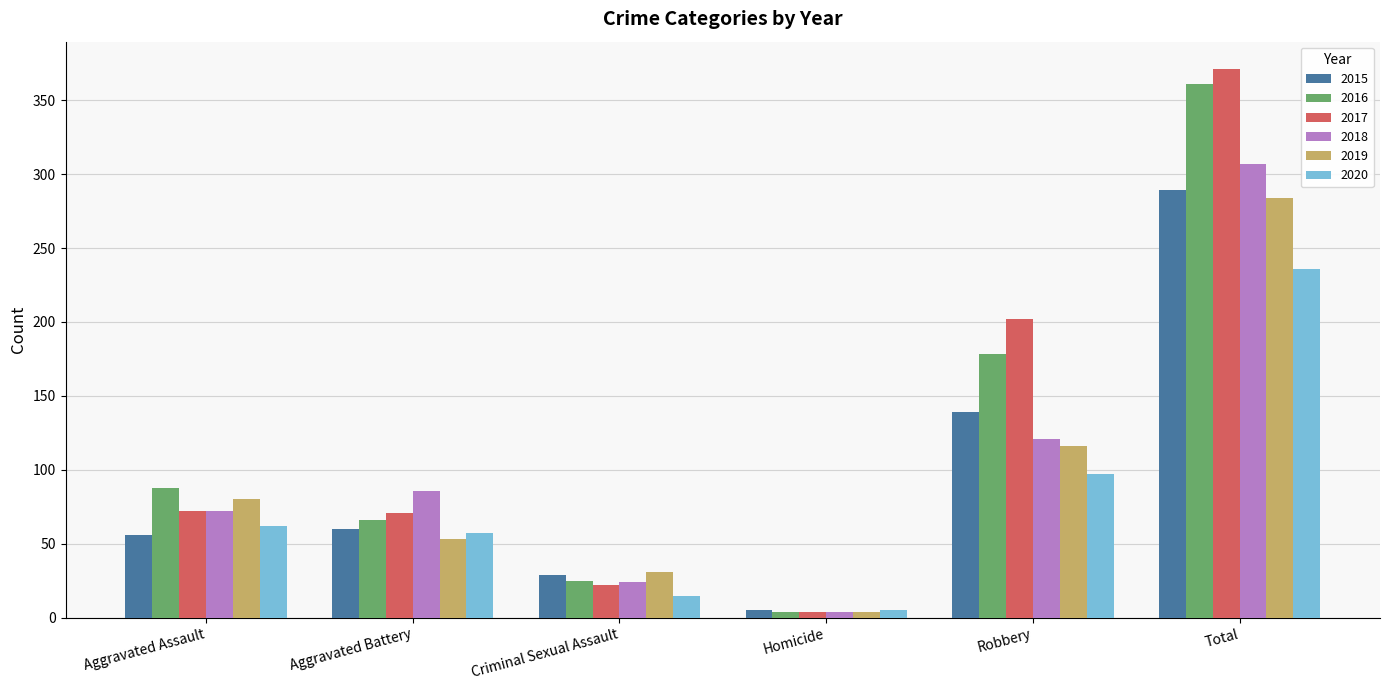

Which category has the lowest value in the 2020 series?

Homicide